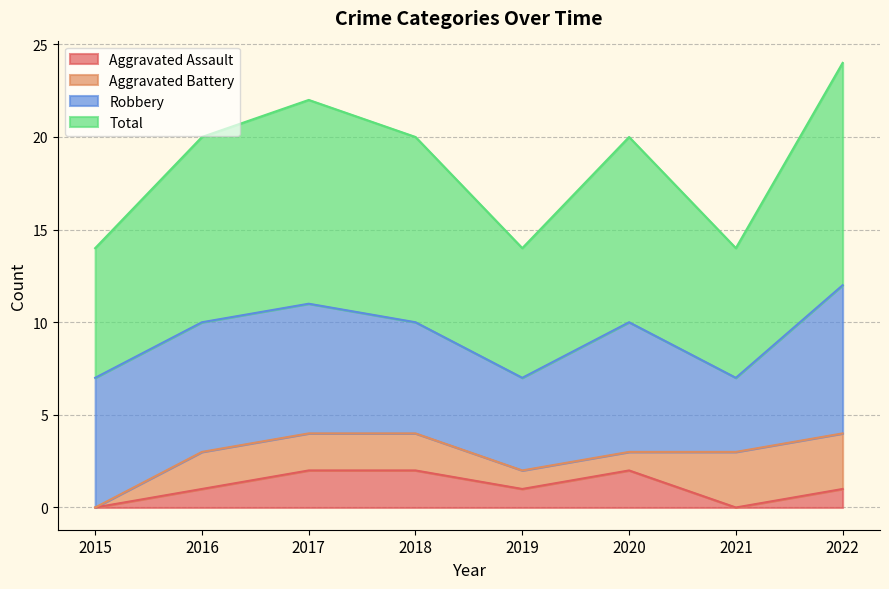

What are all the series names shown in the legend?

Aggravated Assault, Aggravated Battery, Robbery, Total